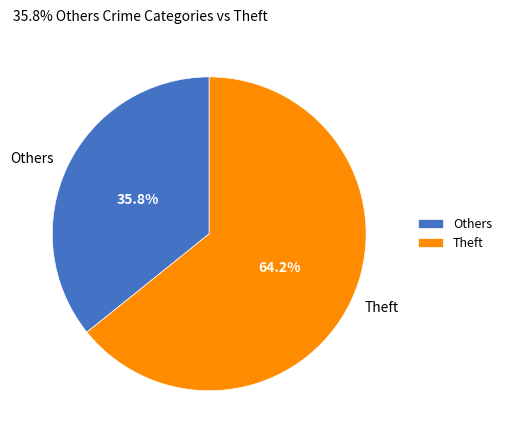

What is the total percentage of Others and Theft?

100.0%